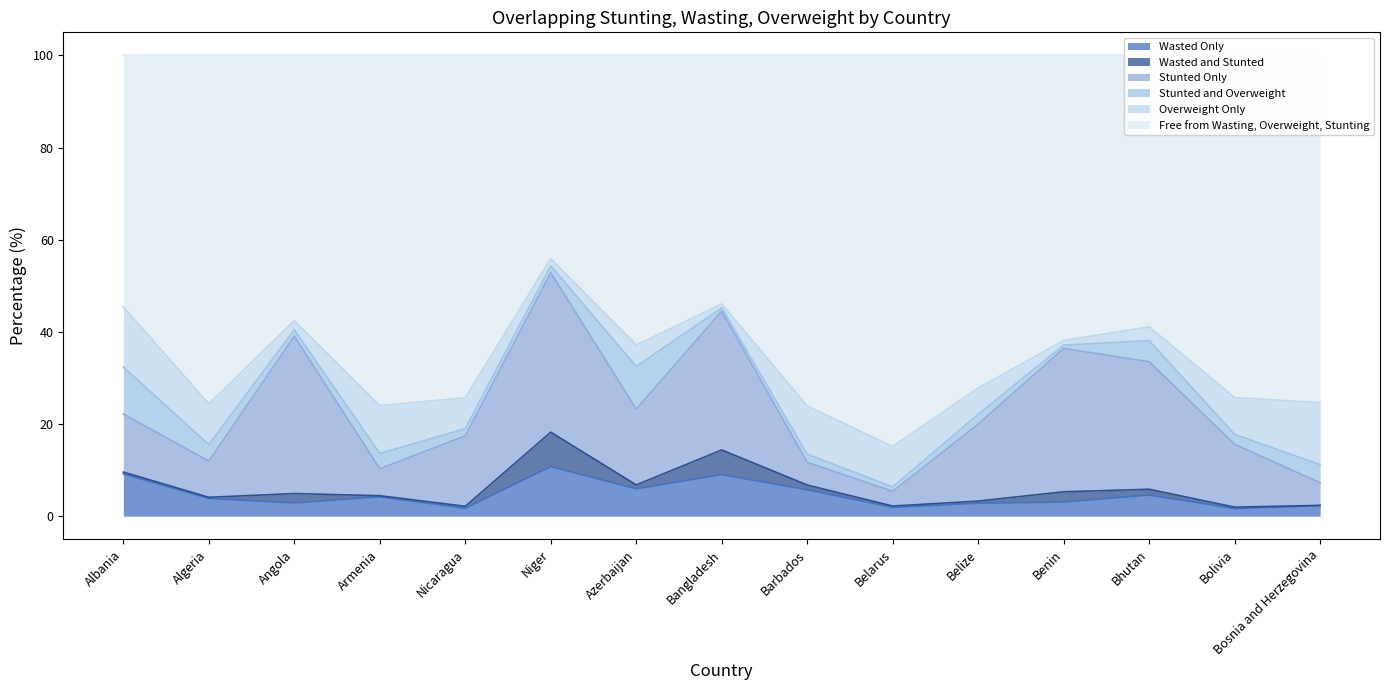

Which series has the largest range (max minus min)?

Free from Wasting, Overweight, Stunting